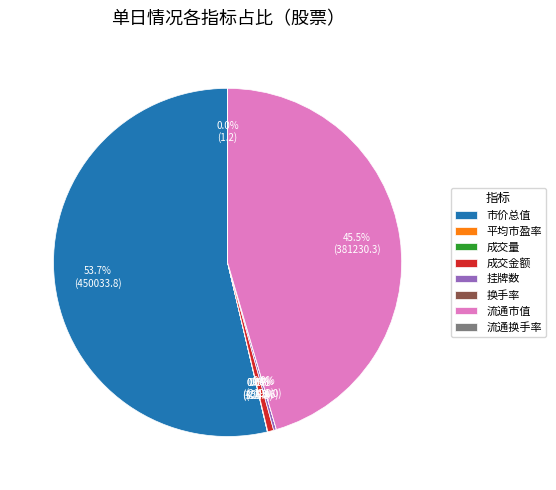

Which slice is the largest?

市价总值